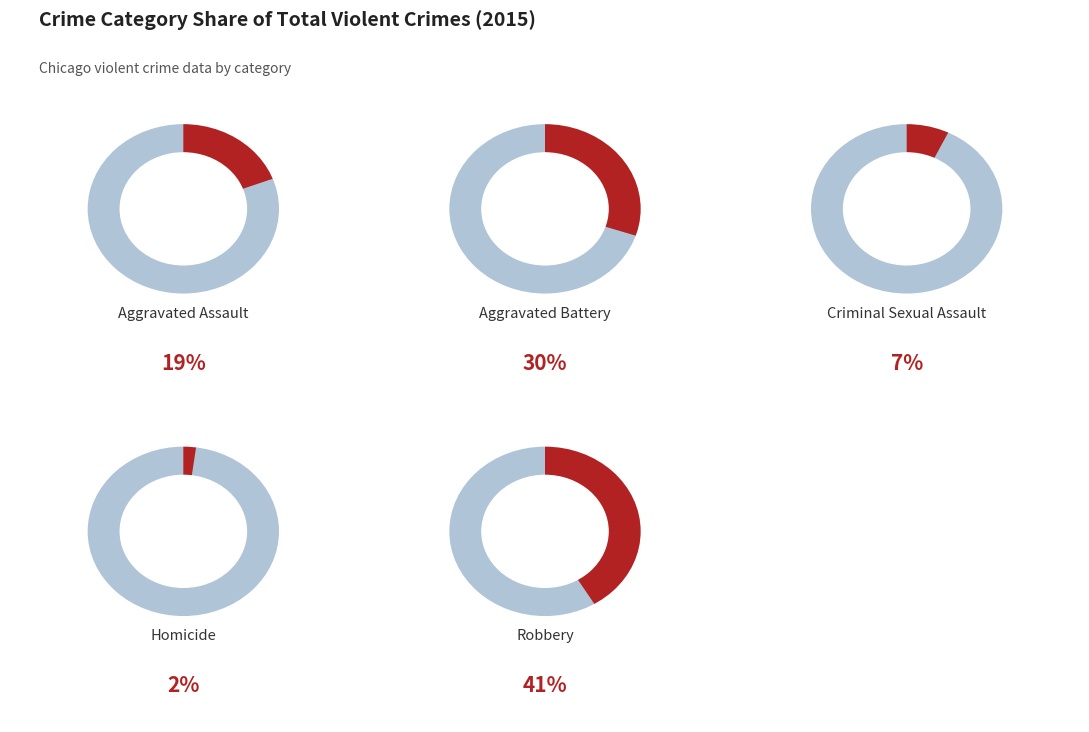

How many segments does this pie chart have?

5